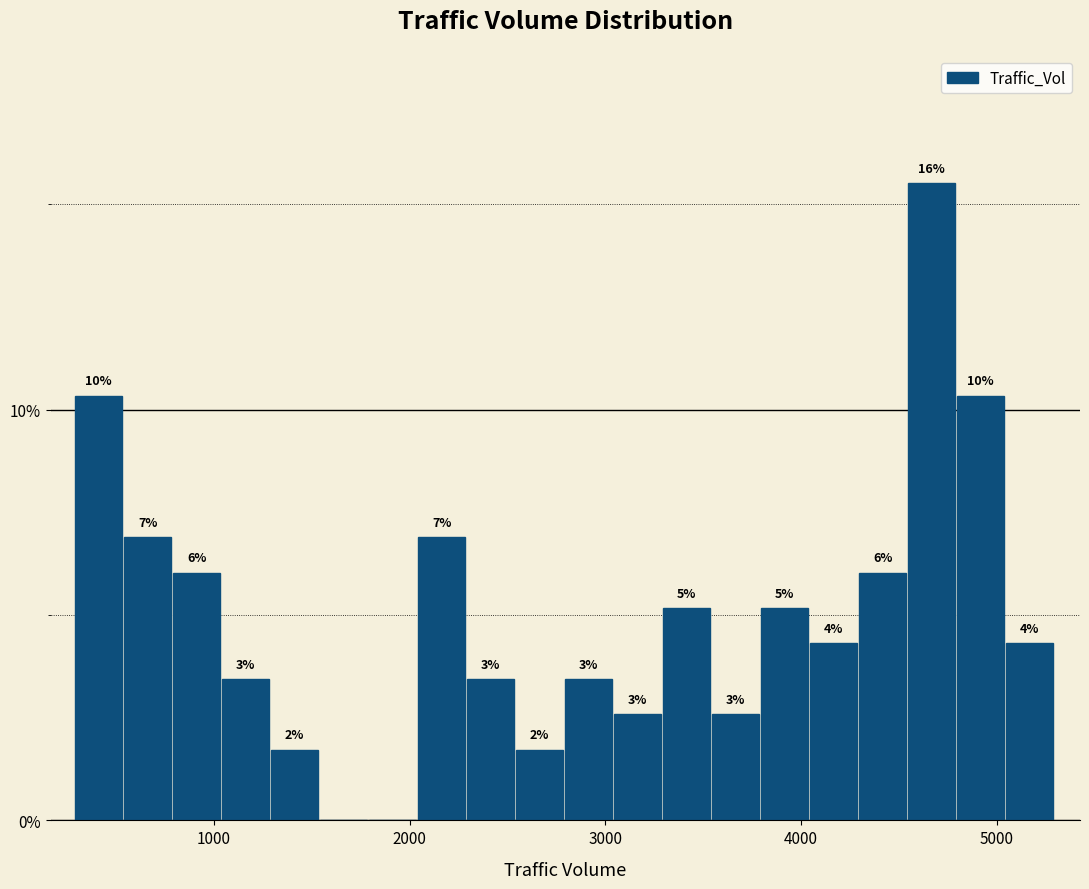

Around what value on the x-axis is the tallest bar? Give the approximate position of its centre, as read against the axis.

4700